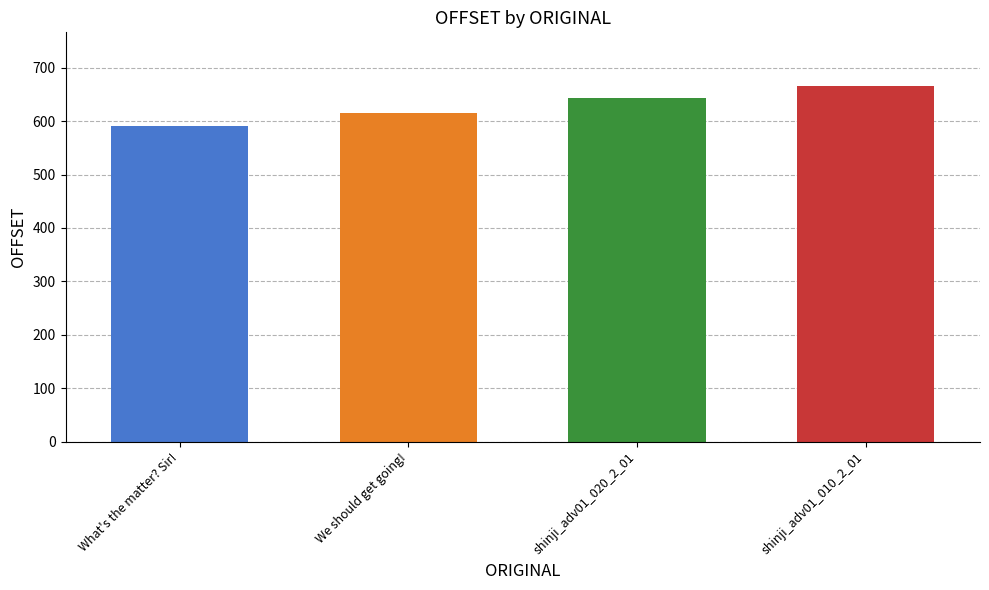

At which category does the chart reach its peak across all series?

shinji_adv01_010_2_01